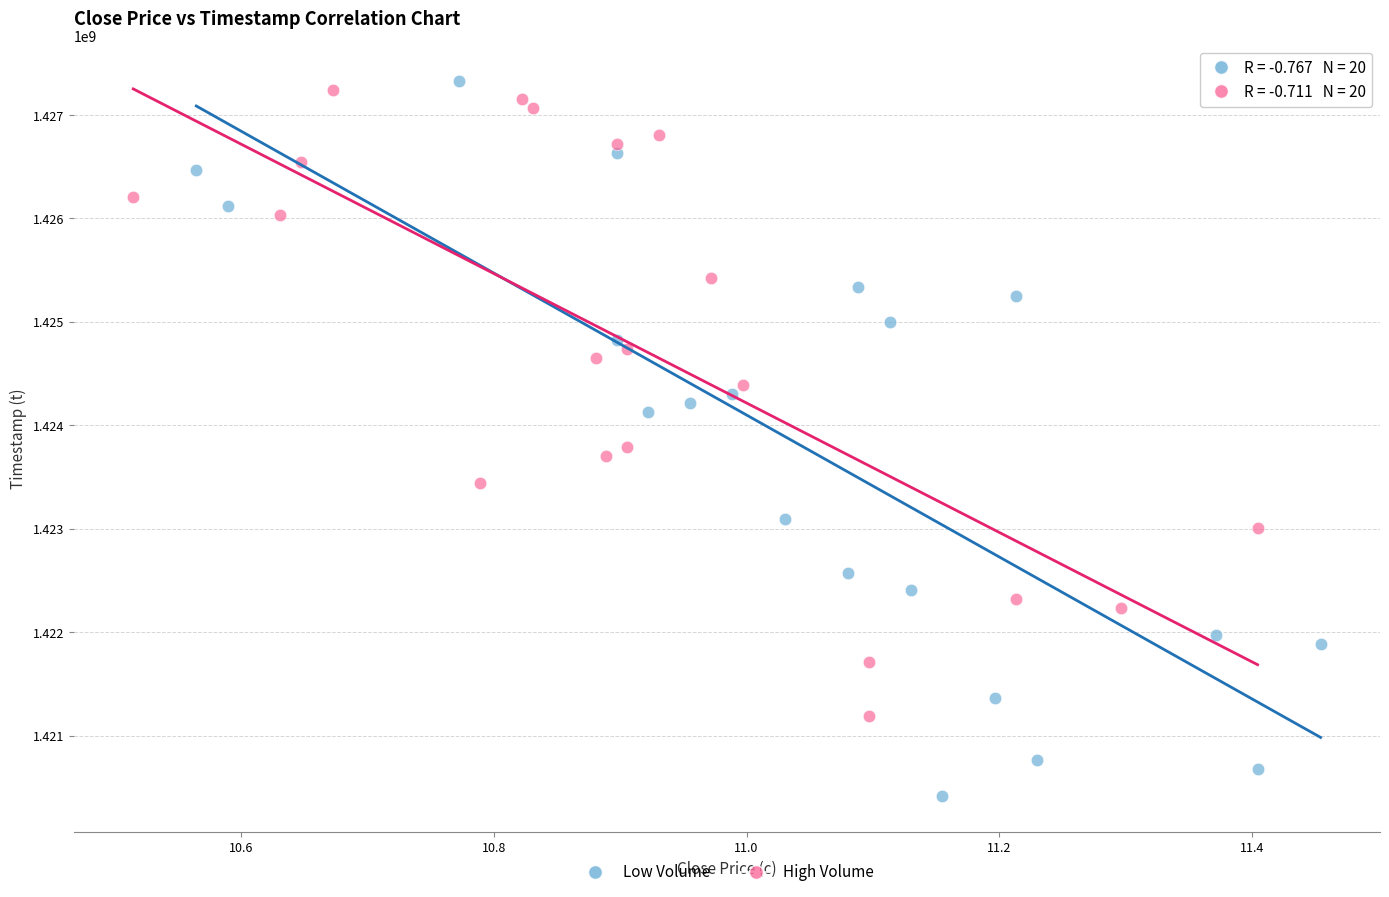

Which series contains the lowest Y value?

Low Volume